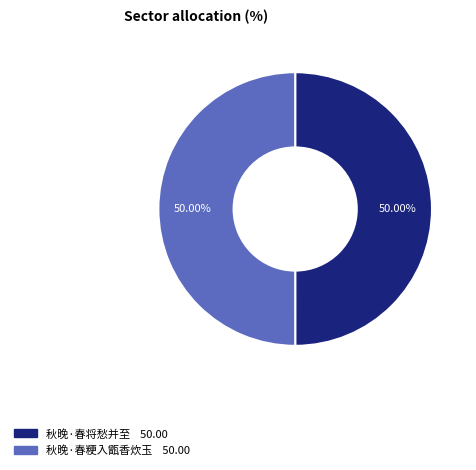

Do 秋晚·春将愁并至 and 秋晚·春粳入甑香炊玉 together represent more than half of the pie?

Yes